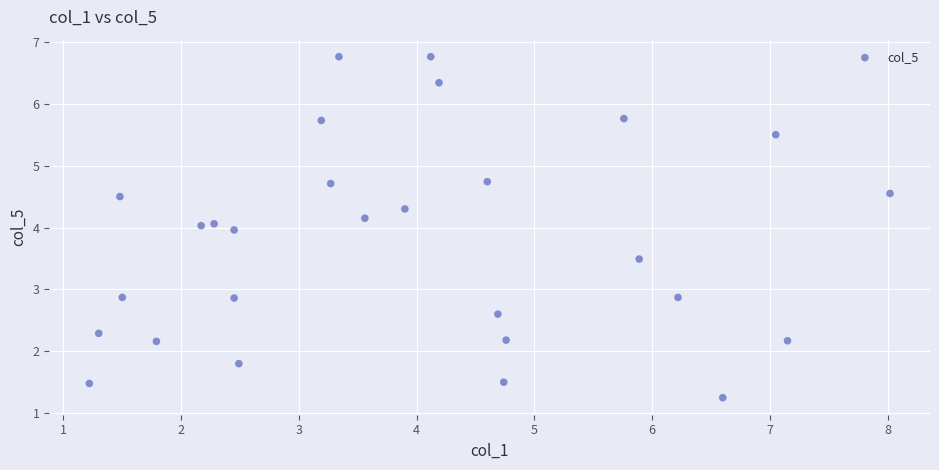

What is the range of X values (max minus min)?

6.8